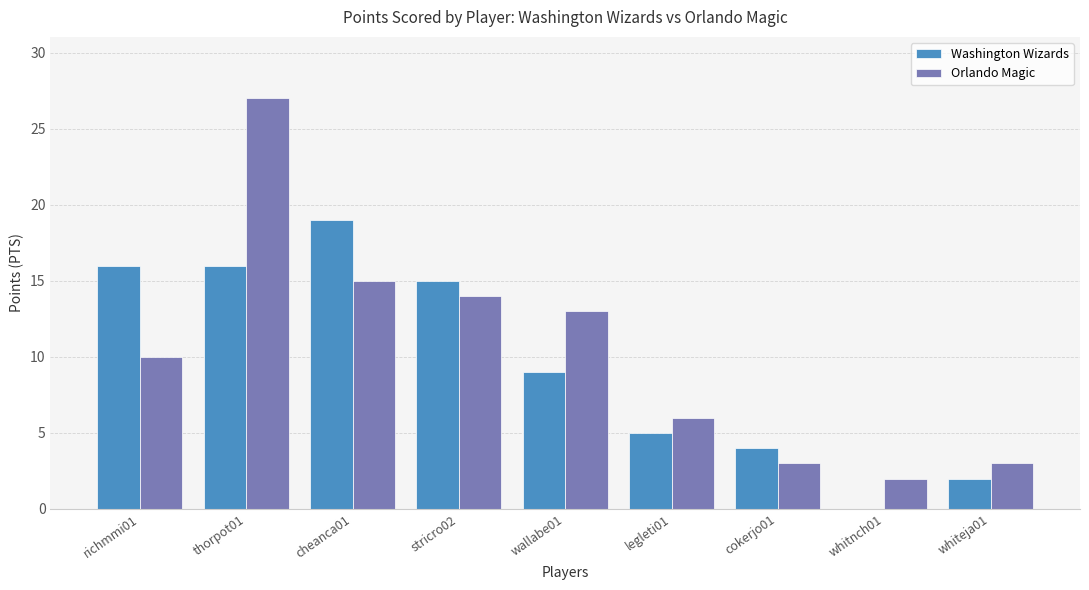

How many groups of bars are there?

9